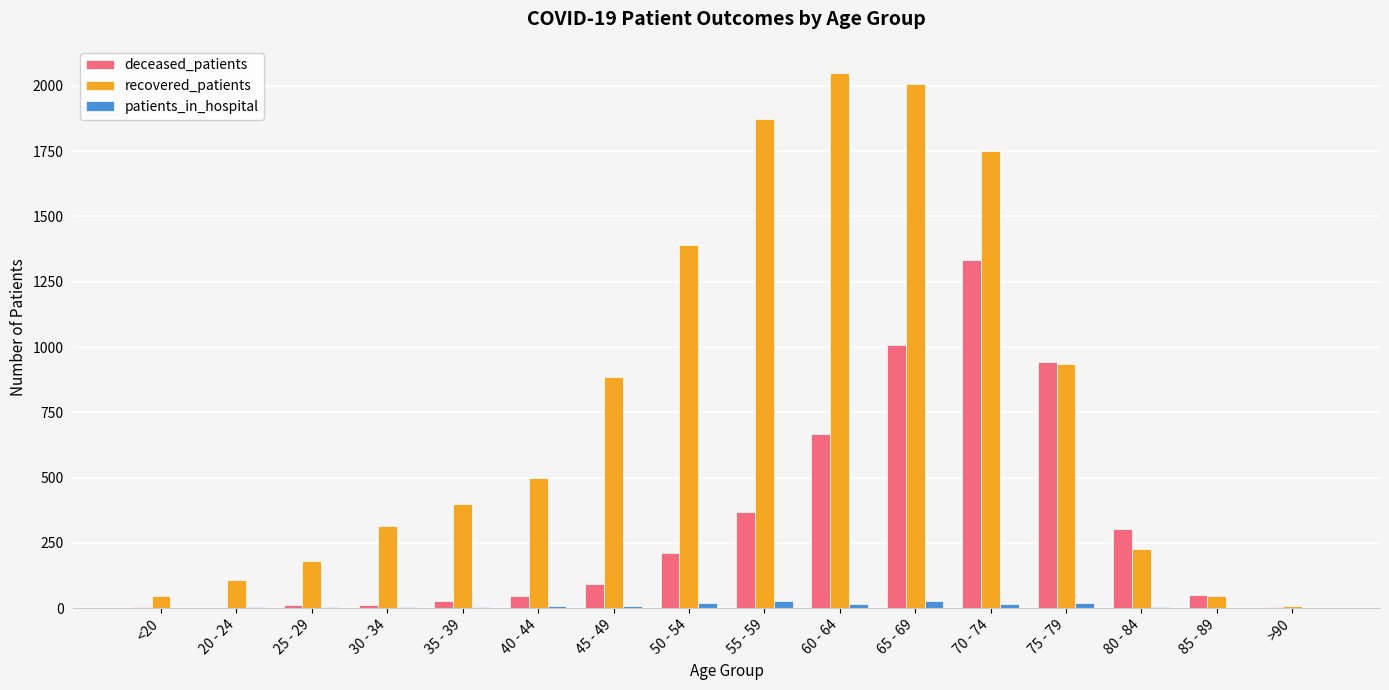

Where is deceased_patients nearest to the value 667?

60 - 64